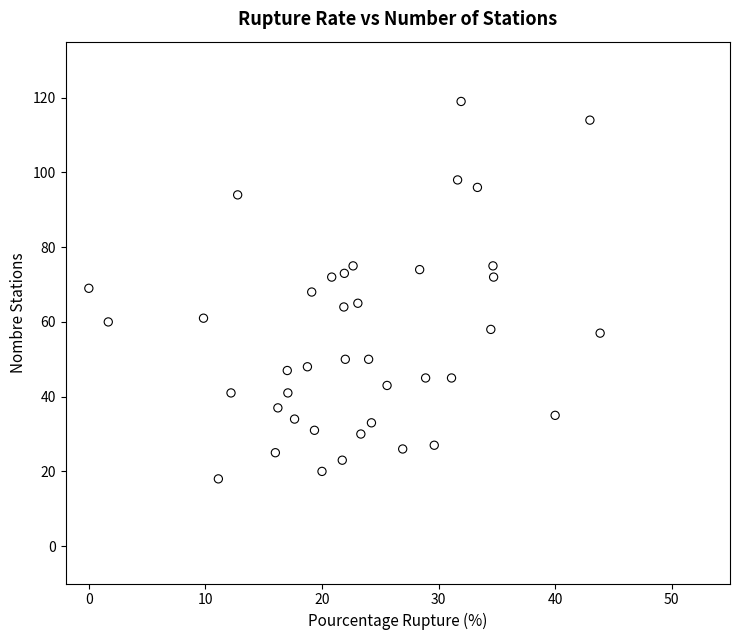

What is the range of Y values (max minus min)?

101